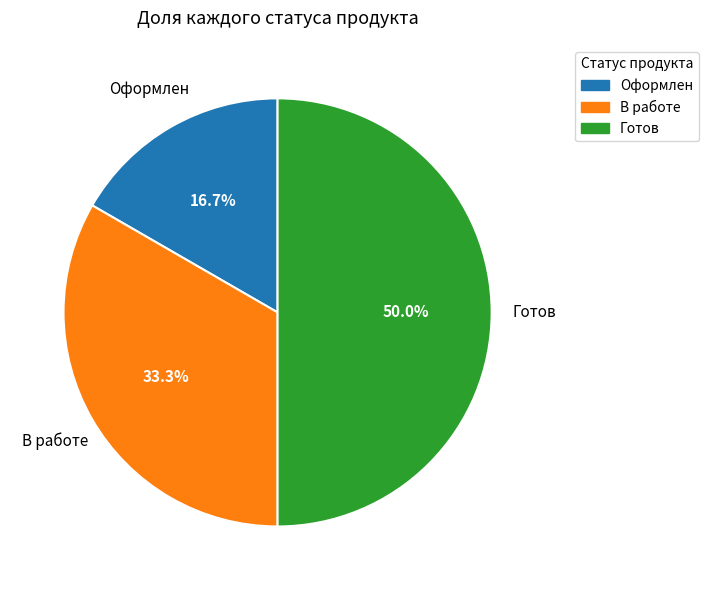

How many segments does this pie chart have?

3